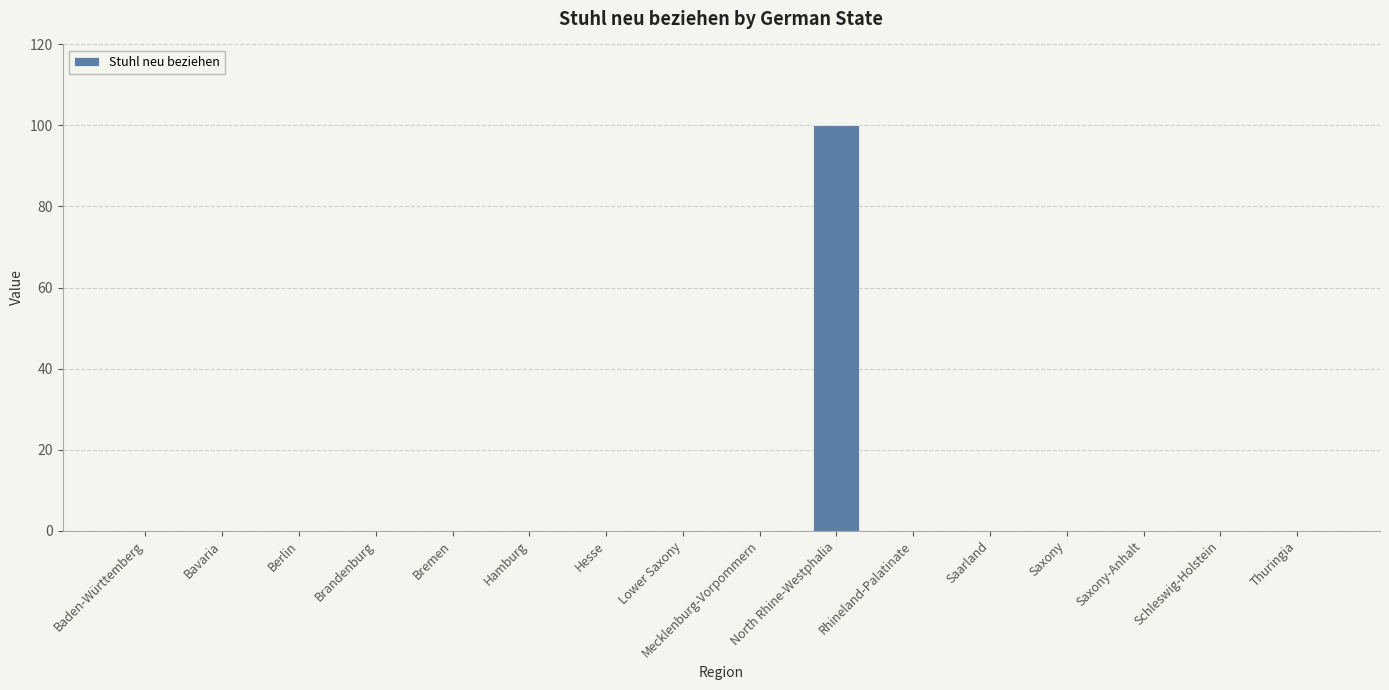

Which label corresponds to the largest value in the chart?

North Rhine-Westphalia